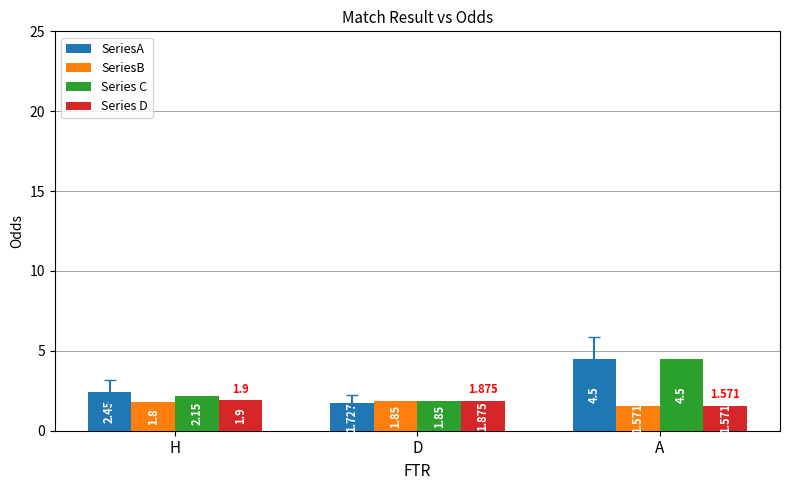

Rank the categories by SeriesB value from highest to lowest.

D, H, A